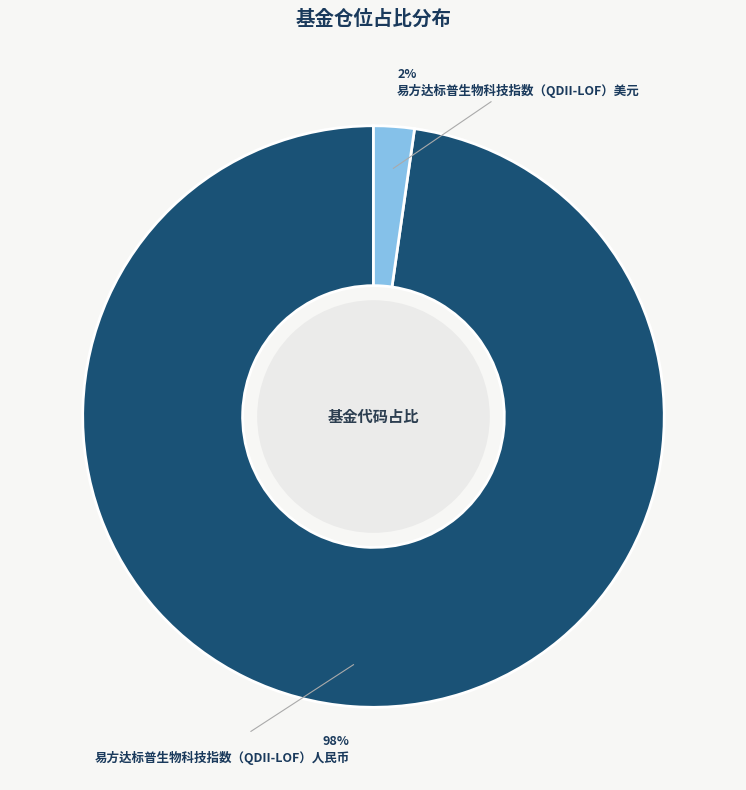

Rank the categories by value from highest to lowest.

易方达标普生物科技指数（QDII-LOF）人民币, 易方达标普生物科技指数（QDII-LOF）美元